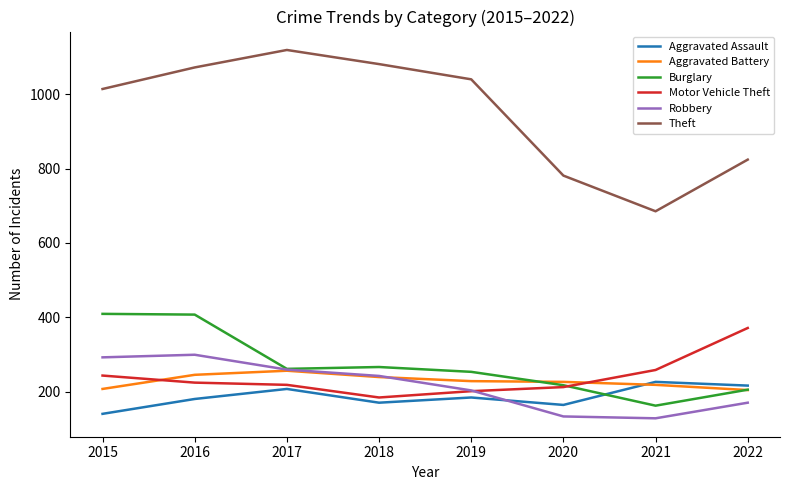

True or false: Motor Vehicle Theft and Burglary cross at least once.

True